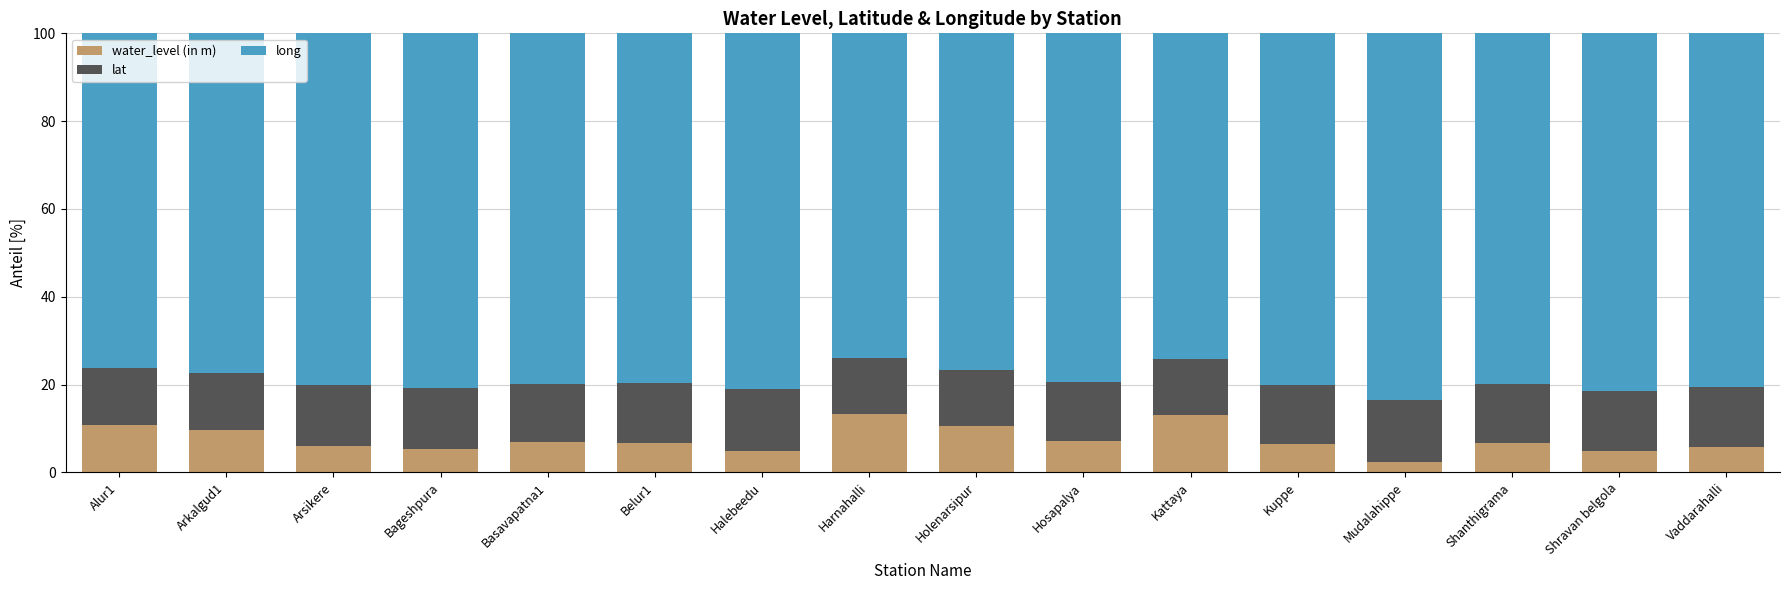

Is it true that water_level (in m) equals 3.5 at Hosapalya?

False